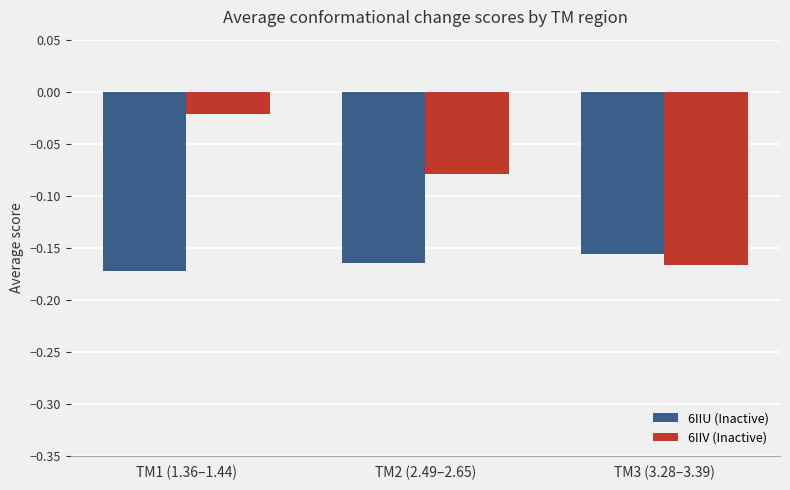

True or false: 6IIV (Inactive) has a value of -0.0 at TM2 (2.49–2.65).

False